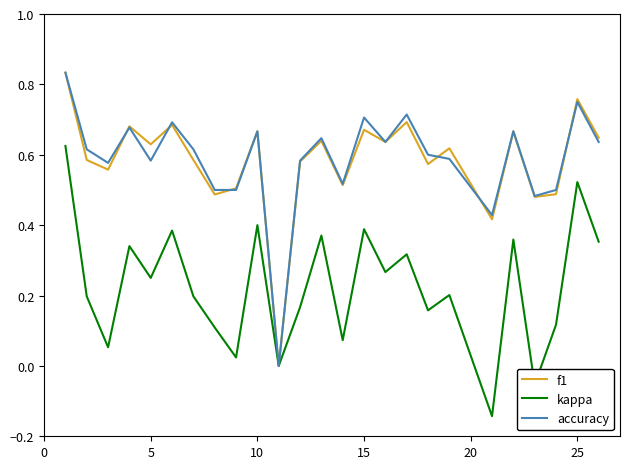

How many interior local peaks does the f1 series have?

9